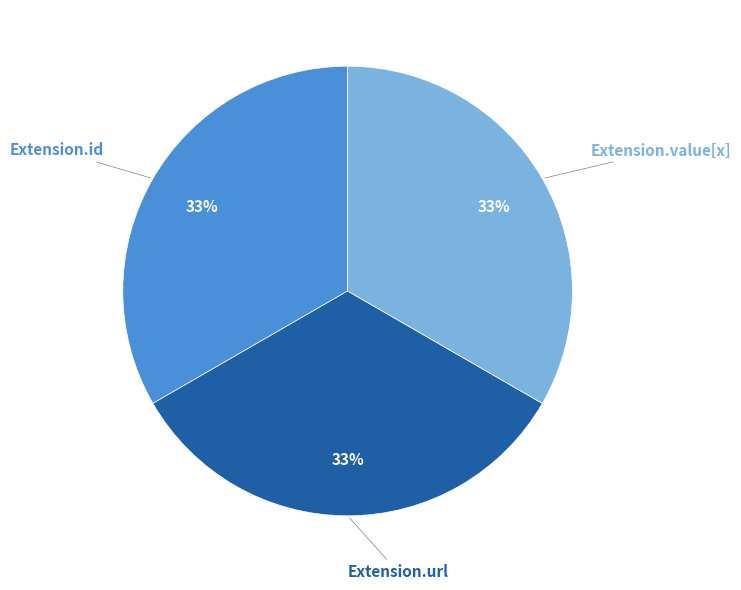

What percentage is the Extension.url slice, to the nearest percent?

33%